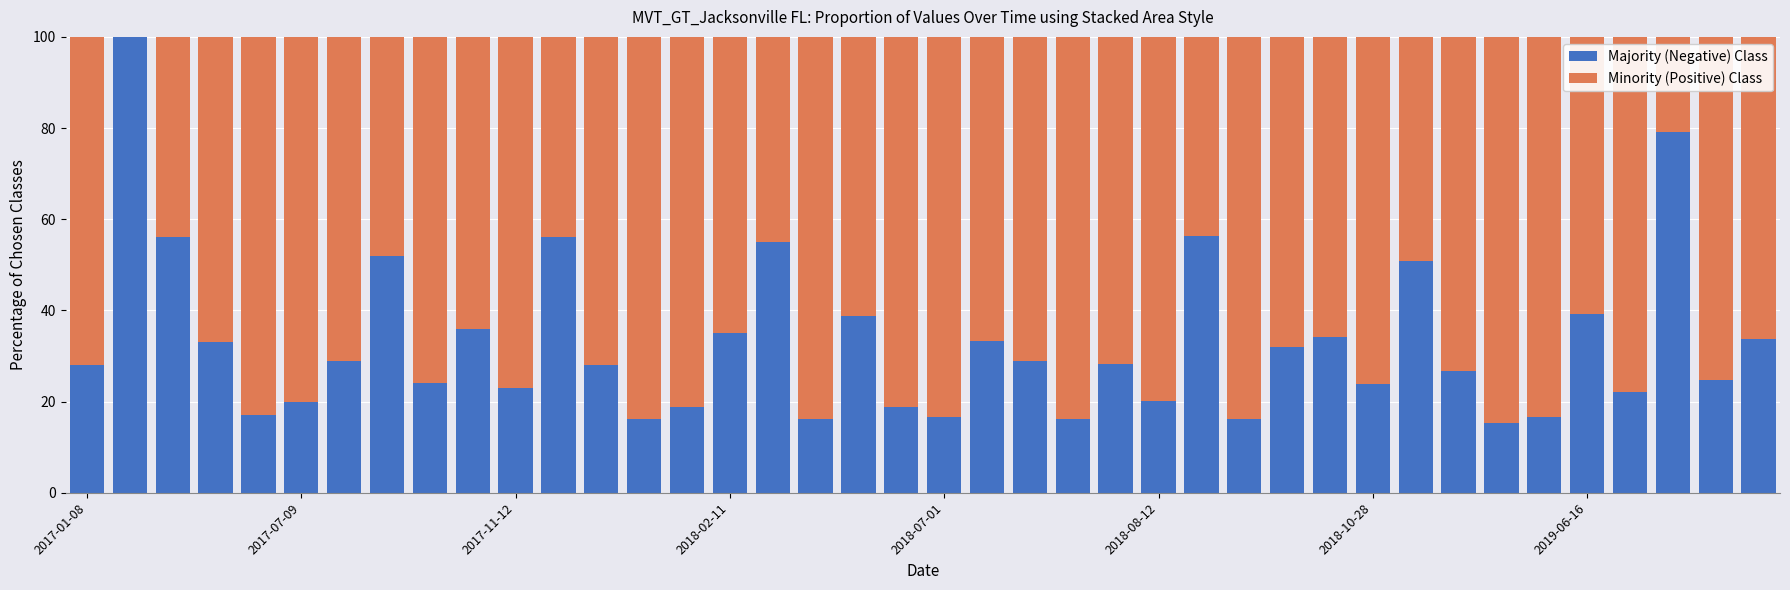

How many series are shown in this chart?

2